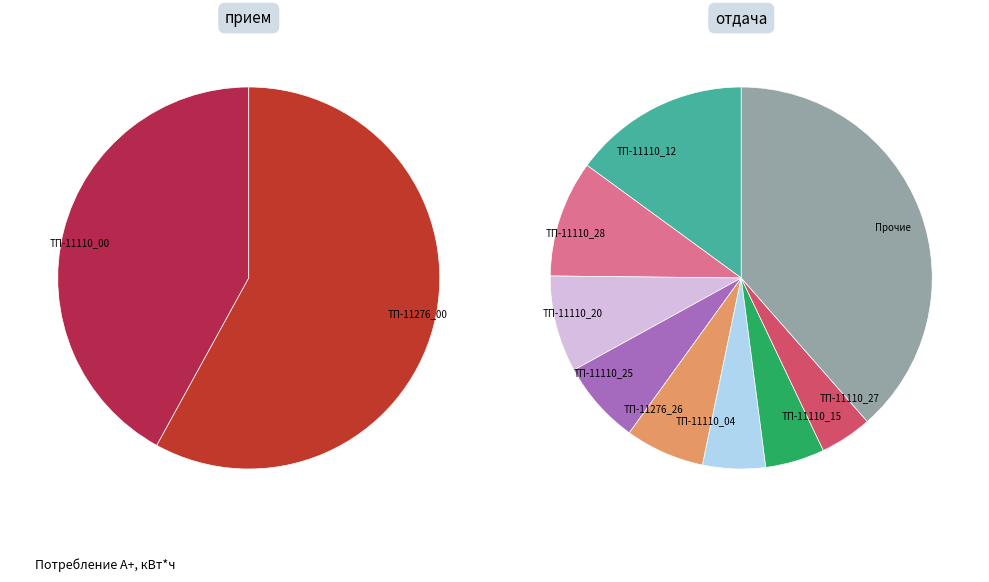

Is there any slice that represents more than half of the pie?

No